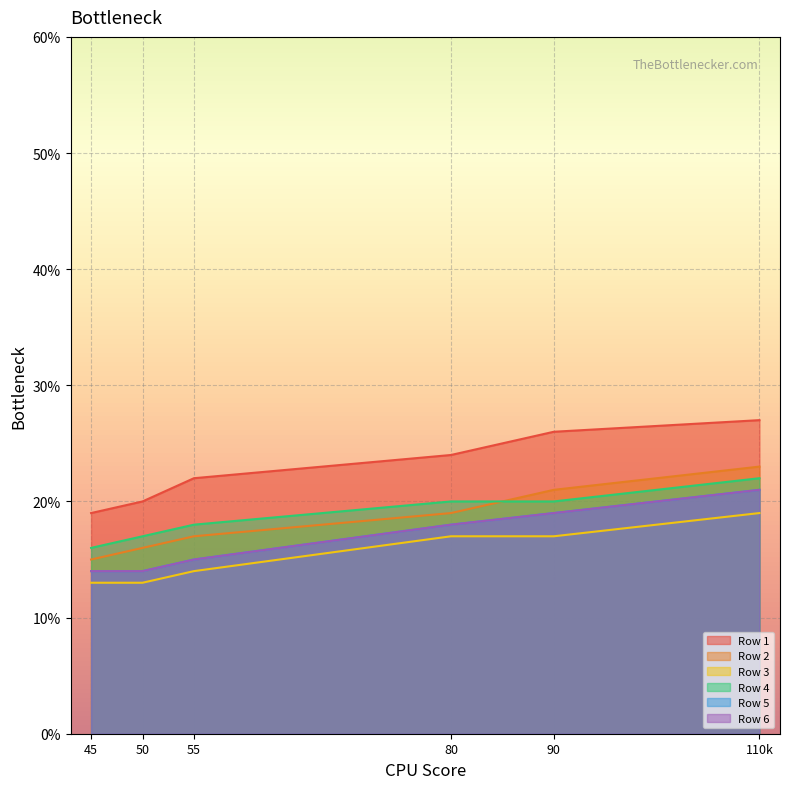

What are all the series names shown in the legend?

Row 1, Row 2, Row 3, Row 4, Row 5, Row 6